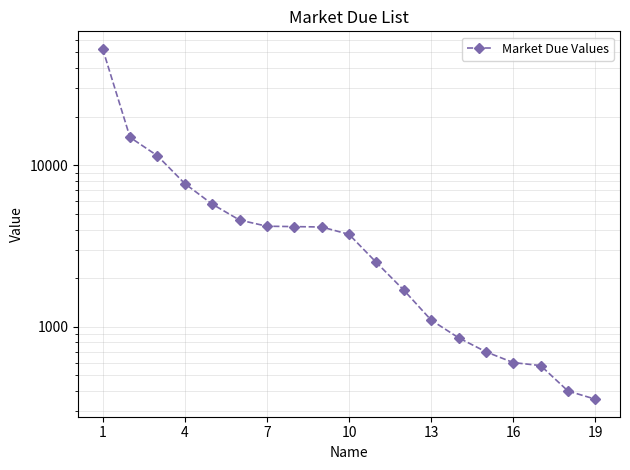

True or false: the data shows 828 at 16.

False